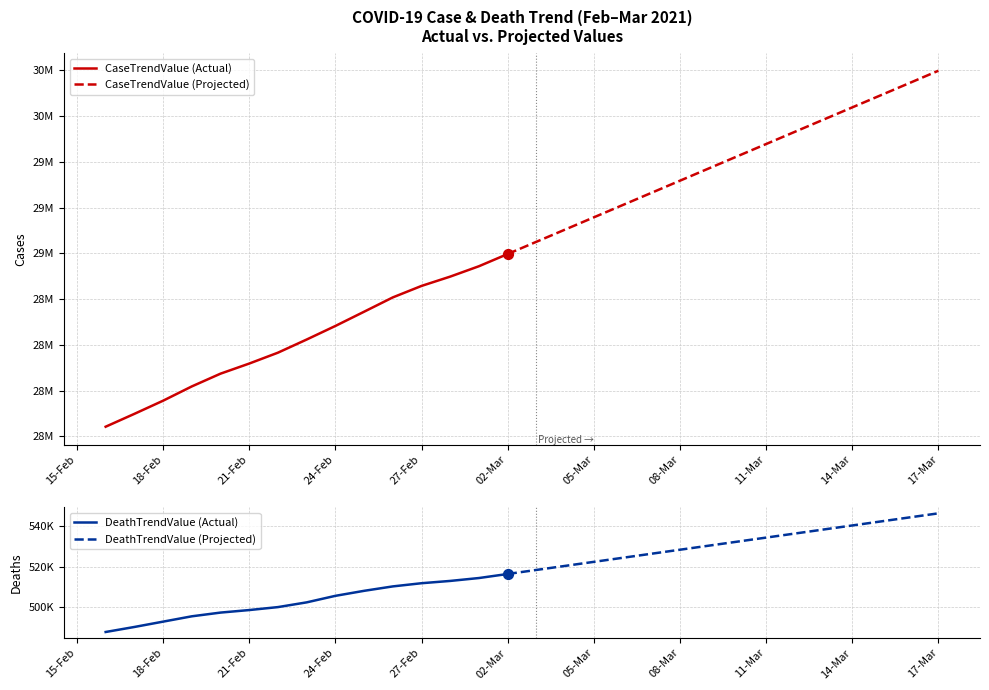

Is the value of DeathTrendValue at 2021-03-05 greater than the value of CaseTrendValue at 2021-03-08?

No